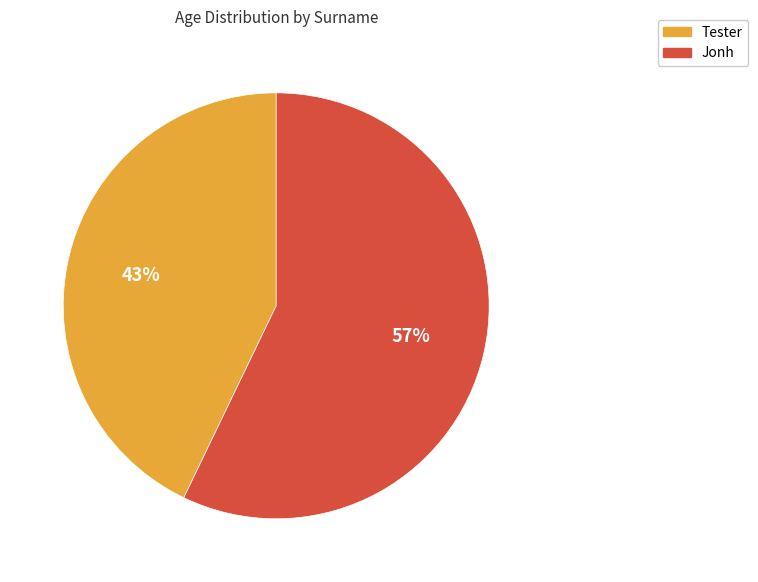

Does Tester account for over 50% of the chart?

No